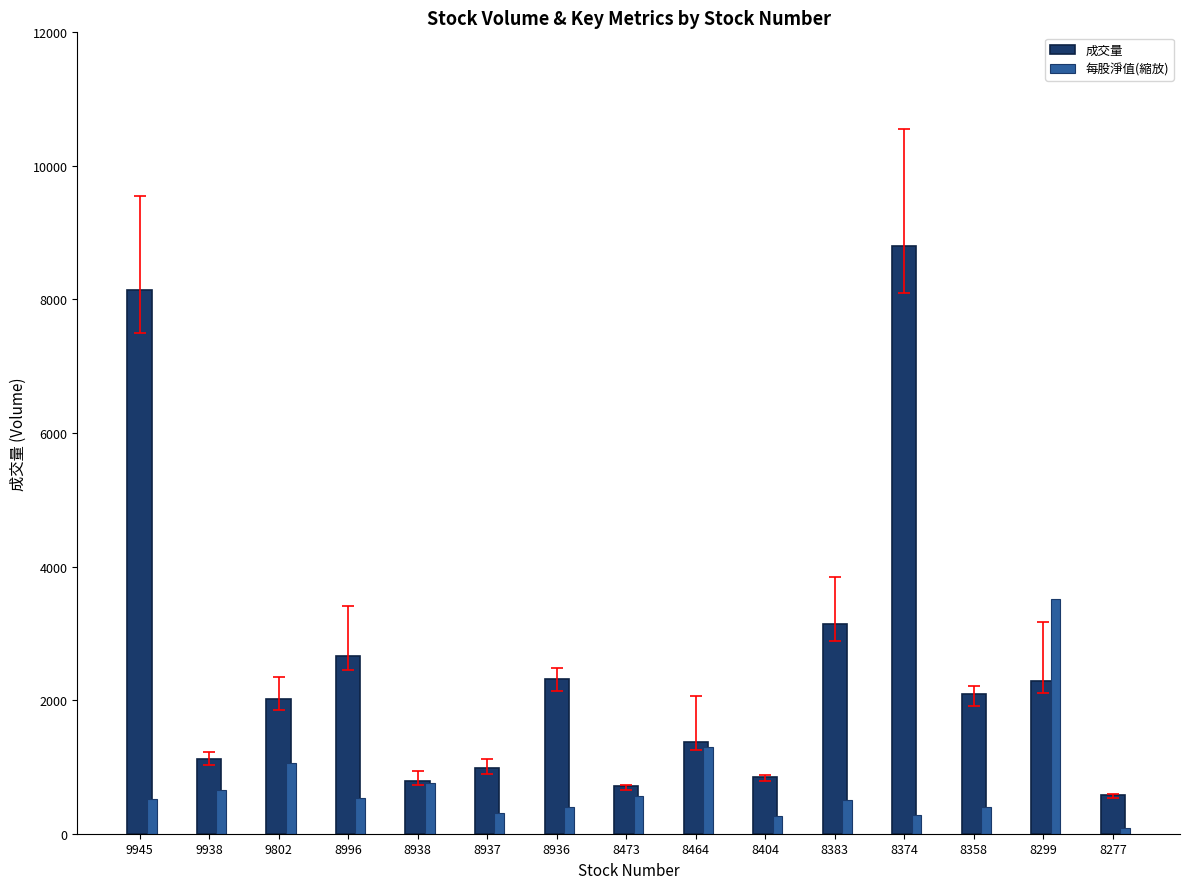

Where does the 成交量 series first go above 2021?

9945